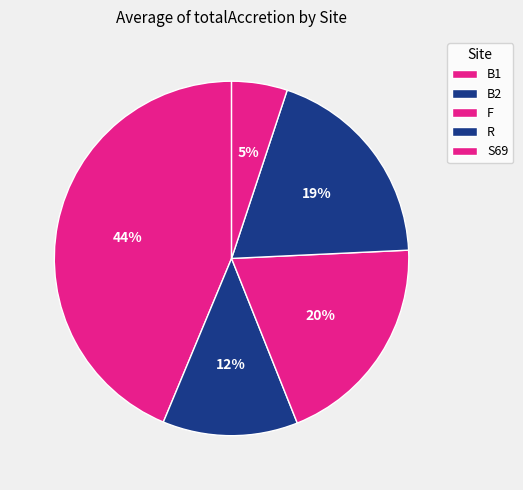

Is it true that B2 is 12% of the pie?

True